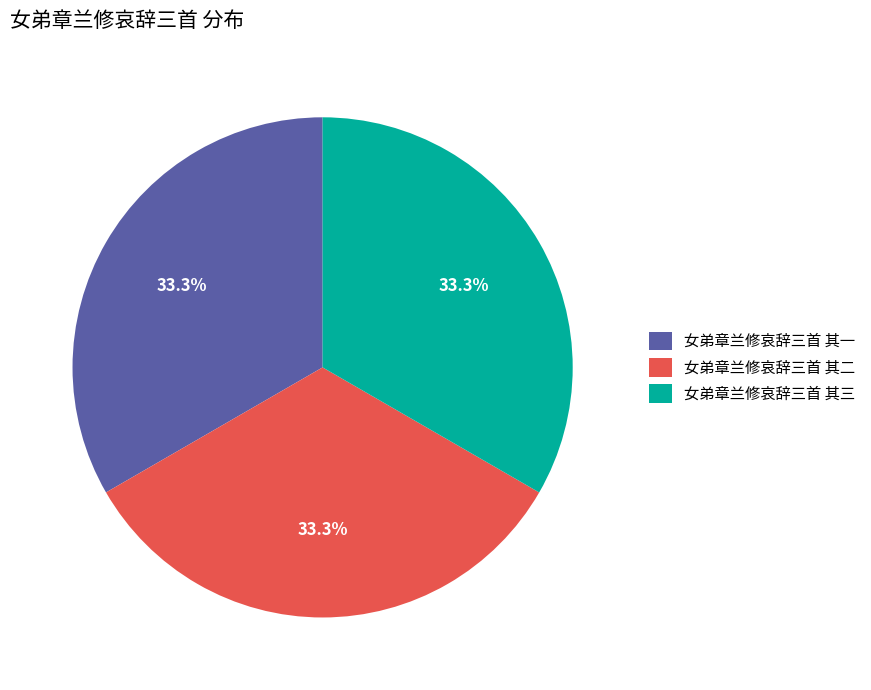

Does 女弟章兰修哀辞三首 其二 account for over 50% of the chart?

No